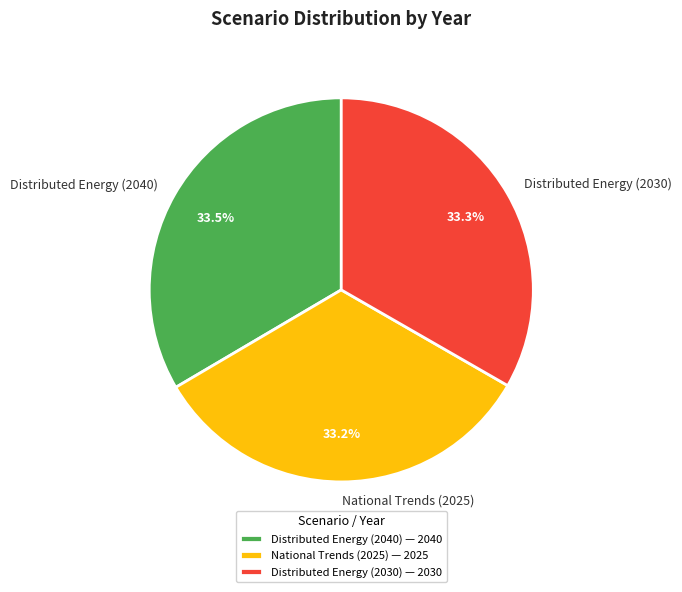

Is Distributed Energy (2030) the majority of the pie?

No